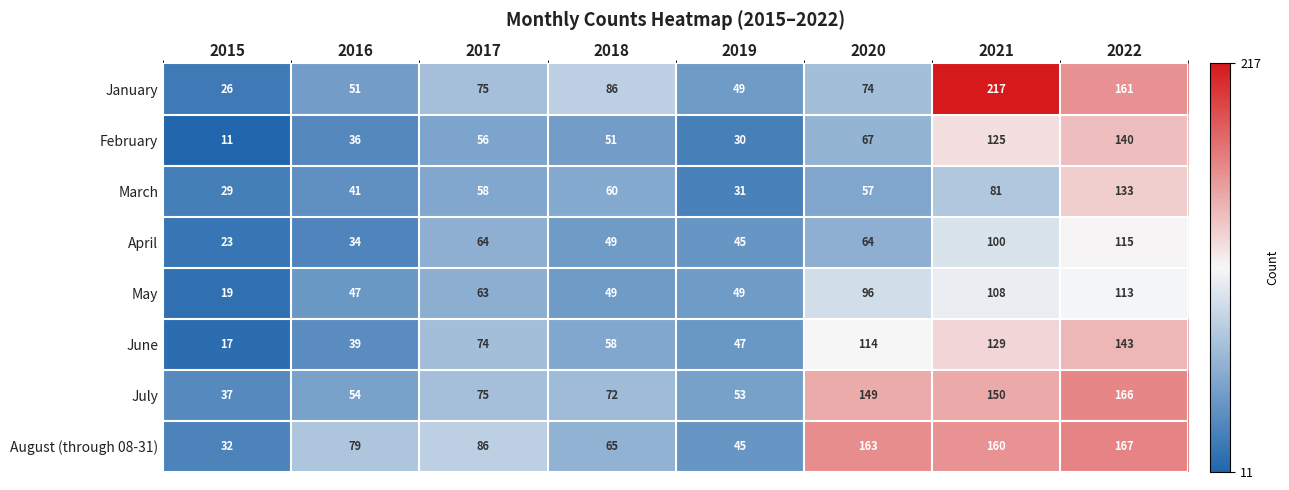

What is the maximum value shown in the chart?

217